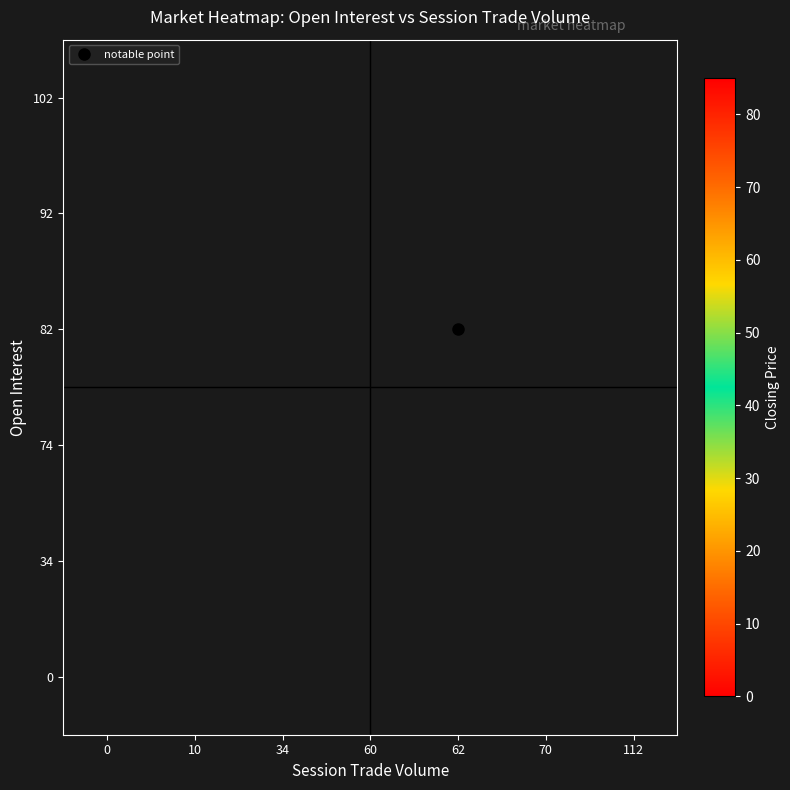

What is the maximum value shown in the chart?

85.0